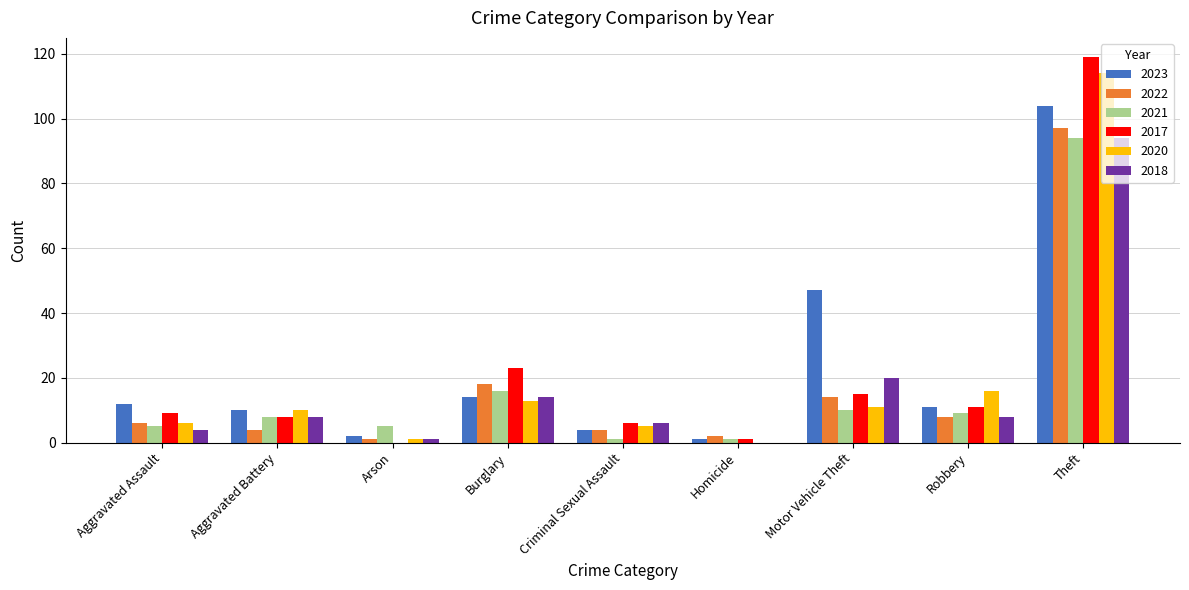

True or false: 2021 has a value of 8 at Aggravated Battery.

True